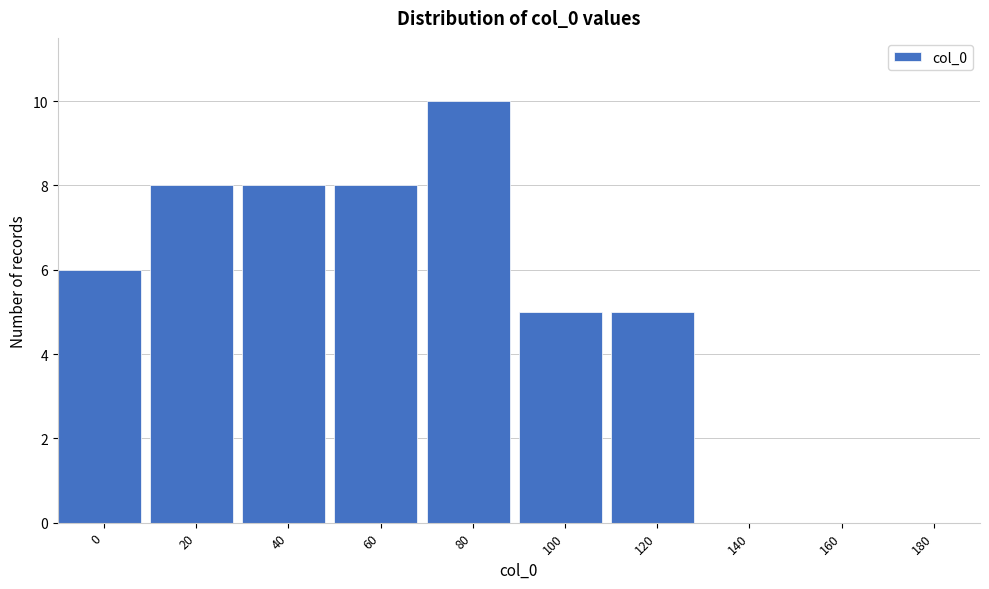

Reading right to left, transcribe all the data shown in this chart.

180=0	160=0	140=0	120=5	100=5	80=10	60=8	40=8	20=8	0=6